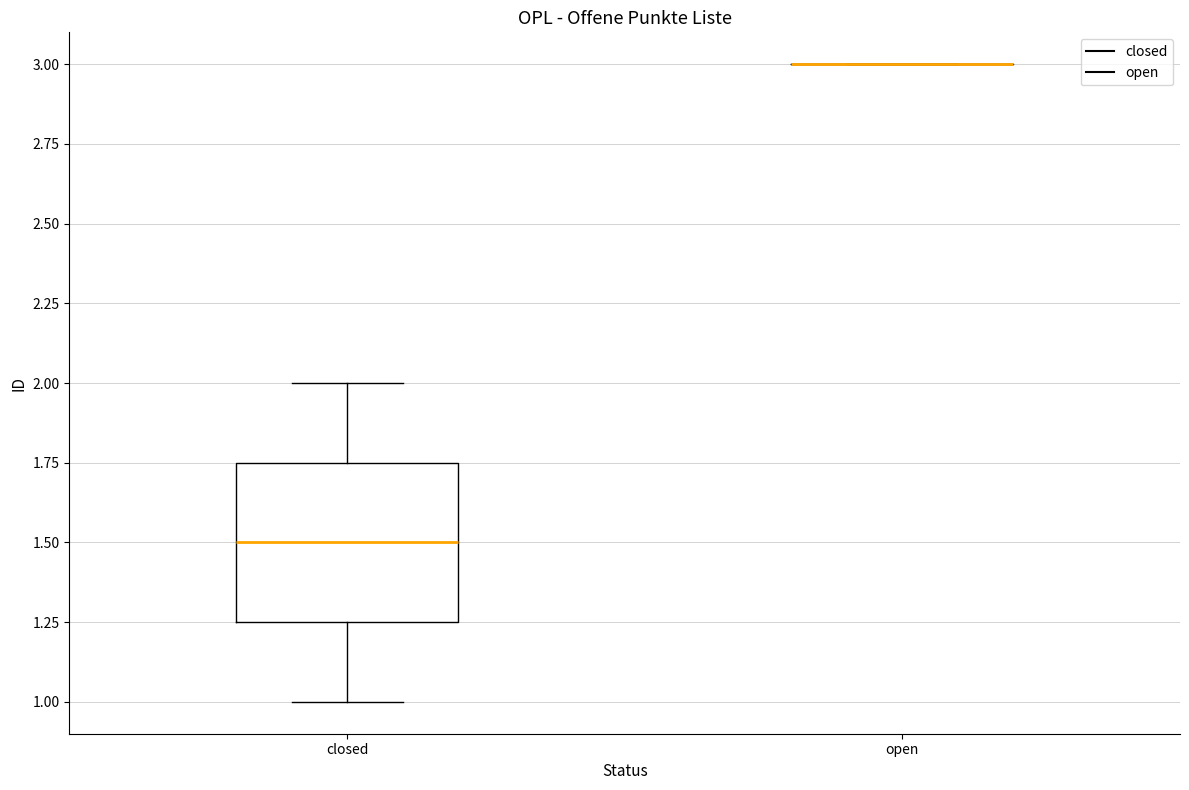

Reading left to right, transcribe this box plot: for each box, give where its median line is, the range the box spans, and where its two whiskers end, as read against the y-axis. The values are not printed on the chart, so give them approximately, as read against the axis.

closed: median 1.50, box 1.25 to 1.75, whiskers 1.00 to 2.00
open: box collapsed to a line at 3.00, whiskers 3.00 to 3.00